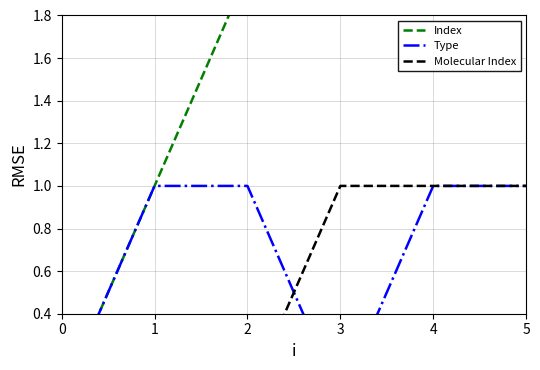

What is the difference between the highest and lowest values at 5?

4